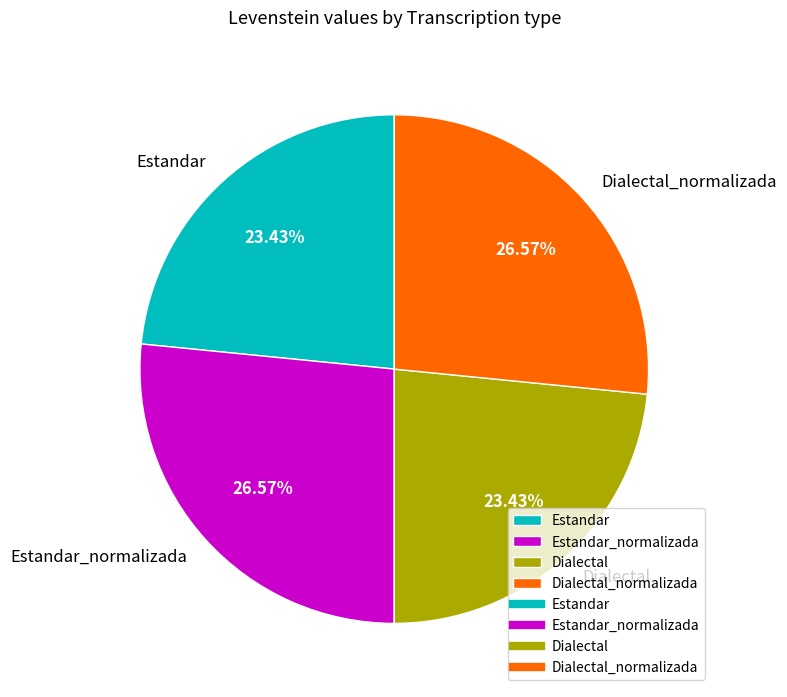

What is the ratio of the value at Estandar_normalizada to the value at Dialectal?

1.1